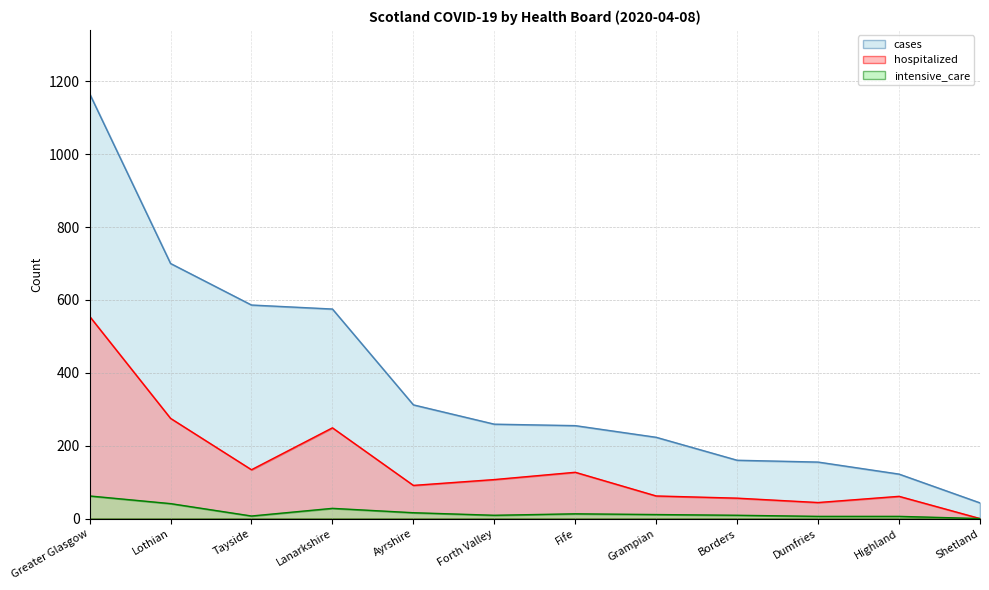

True or false: intensive_care has more than 0 points higher than both neighbors.

True